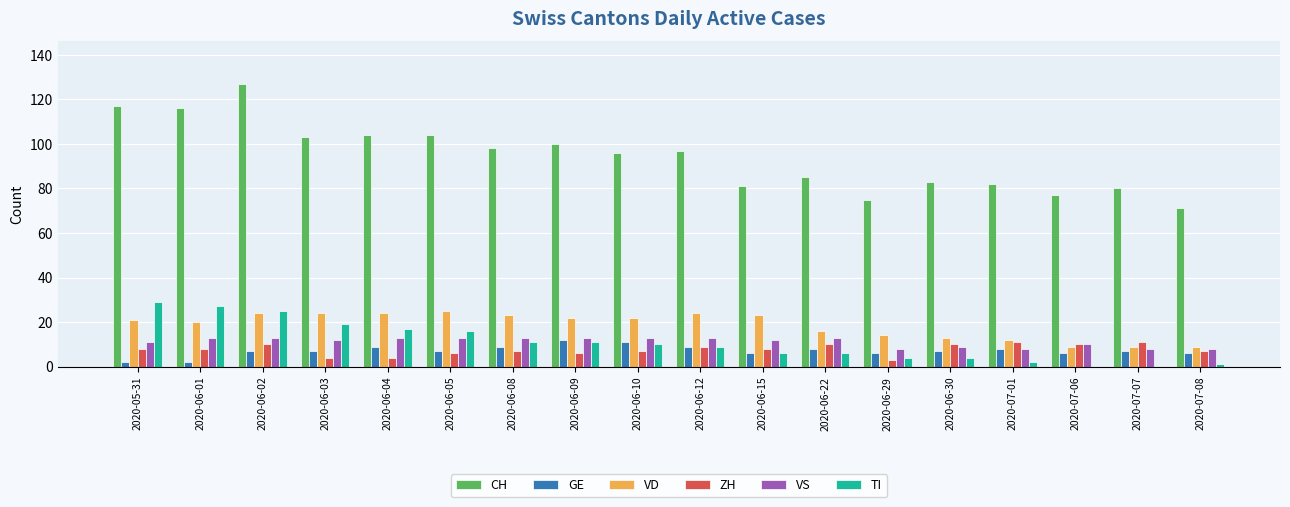

What is the total value across all series at 2020-06-15?

136